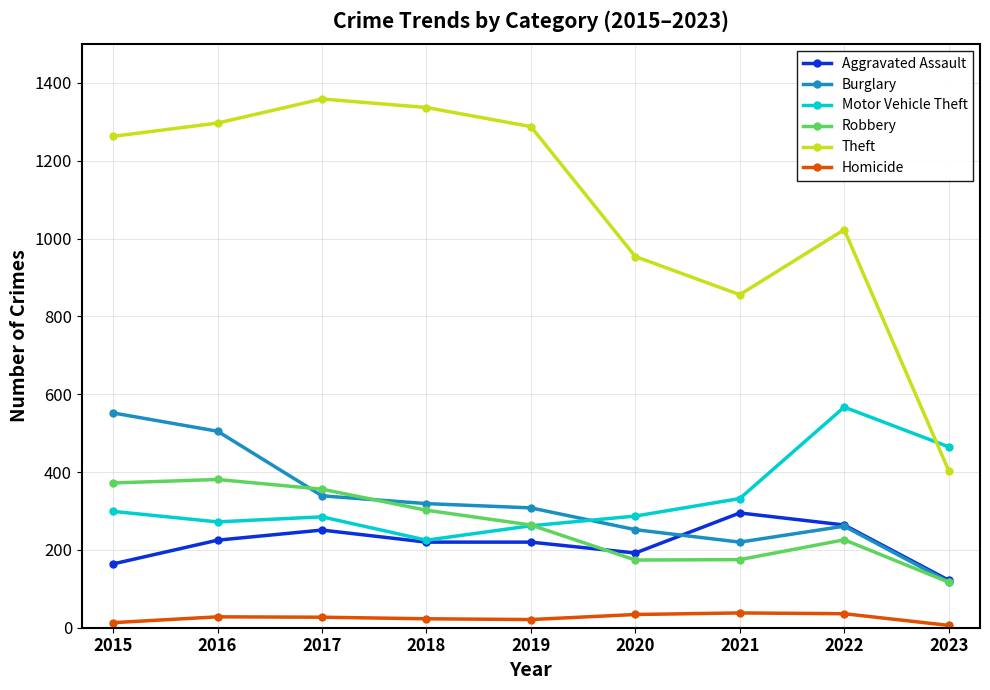

What is the difference between the Robbery values at 2017 and 2019?

92